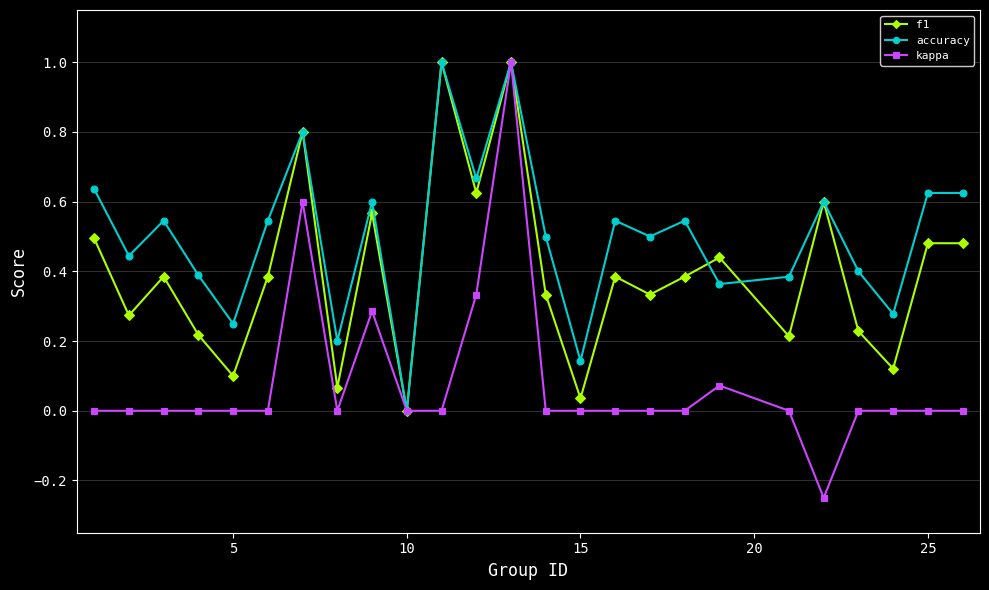

Which series has the widest spread of values?

kappa